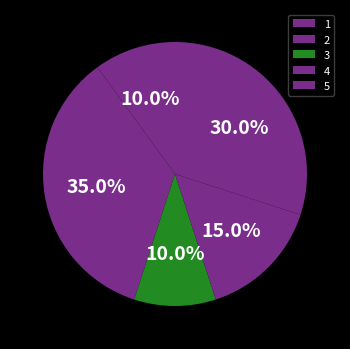

To the nearest percent, what portion does 3 represent?

10%